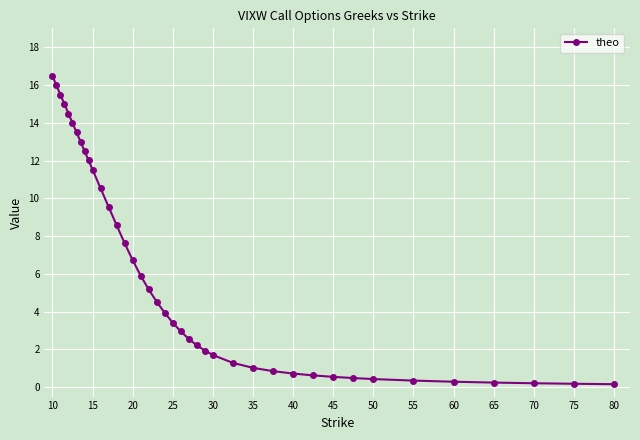

What is the value of the 14th point from the left?

8.6